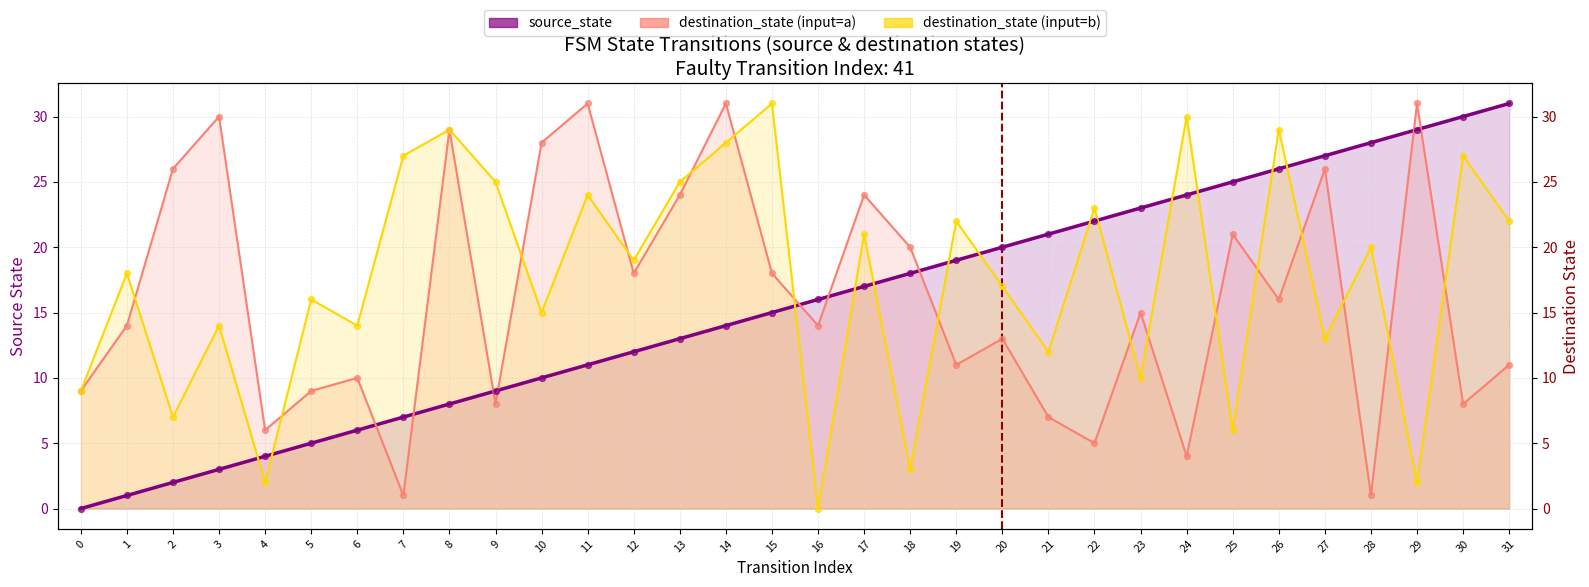

What are all the series names shown in the legend?

source_state, destination_state (input=a), destination_state (input=b)